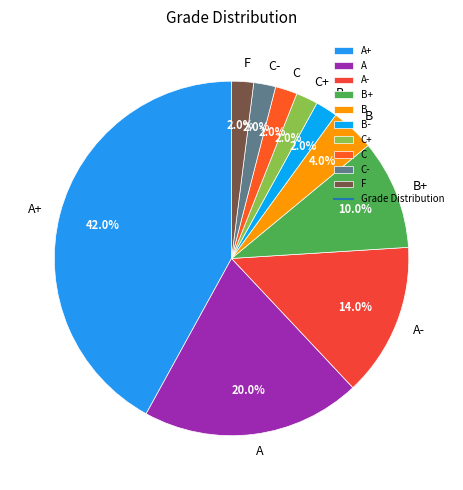

Which has a higher value, B- or B?

B